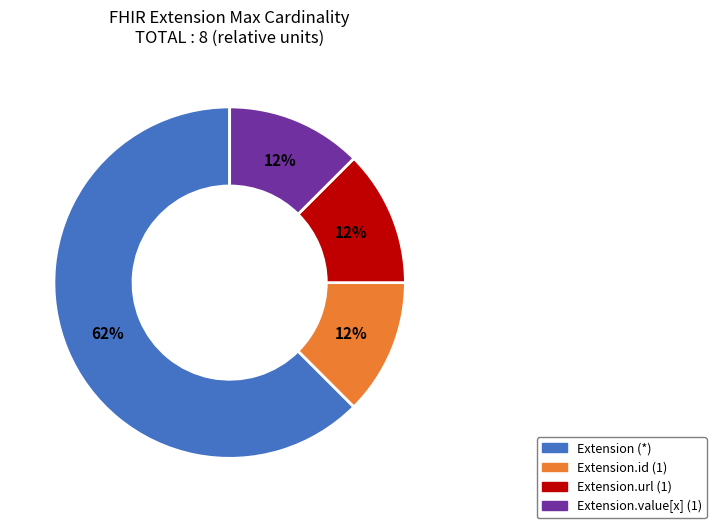

To the nearest percent, what is the average slice percentage?

25%